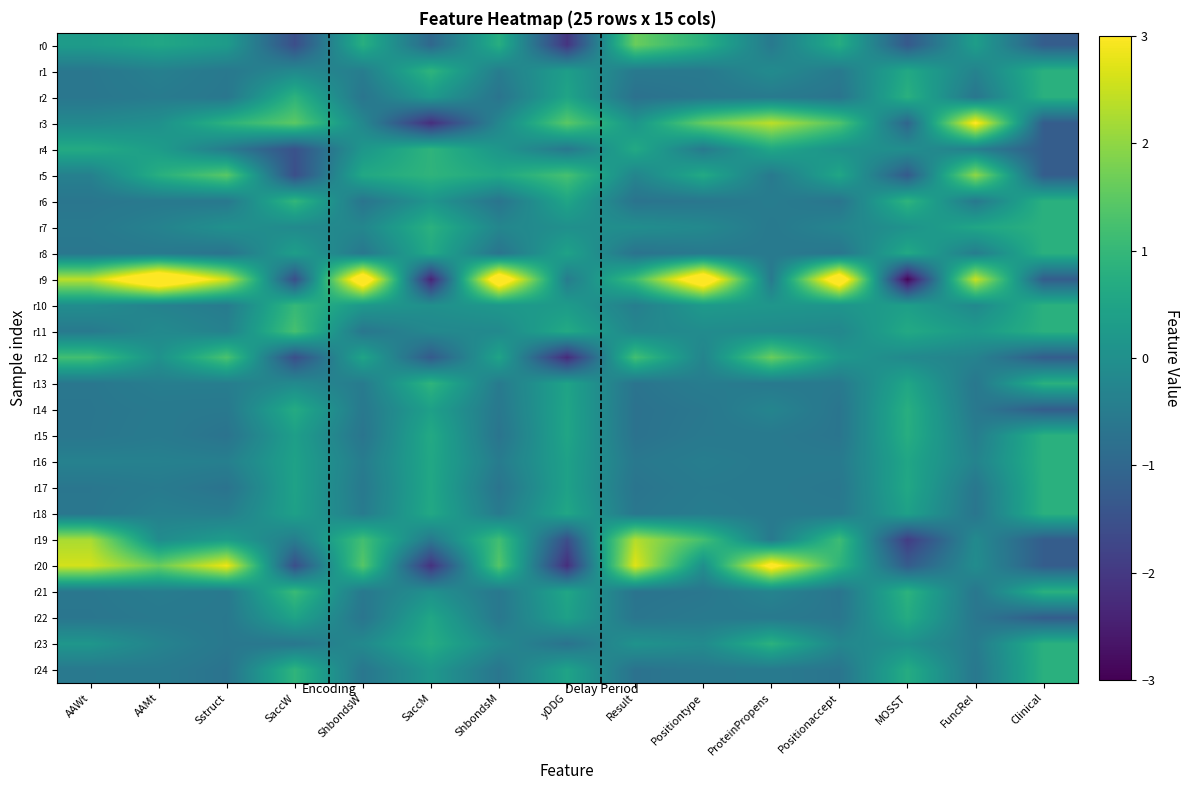

Reading left to right, extract all data points from this chart.

r0: AAWt=0.3	AAMt=0.6	Sstruct=0.3	SaccW=-1.6	ShbondsW=0.8	SaccM=-1.0	ShbondsM=0.8	yDDG=-2.1	Result=1.6	Positiontype=0.8	ProteinPropens=-0.5	Positionaccept=0.7	MOSST=-1.3	FuncRel=0.3	Clinical=-1.2
r1: AAWt=-0.6	AAMt=-0.4	Sstruct=-0.6	SaccW=-0.2	ShbondsW=-0.5	SaccM=0.9	ShbondsM=-0.5	yDDG=0.4	Result=-0.6	Positiontype=-0.6	ProteinPropens=-0.1	Positionaccept=-0.5	MOSST=0.6	FuncRel=-0.3	Clinical=0.8
r2: AAWt=-0.6	AAMt=-0.5	Sstruct=-0.6	SaccW=0.9	ShbondsW=-0.7	SaccM=0.2	ShbondsM=-0.7	yDDG=0.5	Result=-0.8	Positiontype=-0.6	ProteinPropens=-0.5	Positionaccept=-0.7	MOSST=0.8	FuncRel=-0.6	Clinical=0.8
r3: AAWt=-0.2	AAMt=0.0	Sstruct=0.9	SaccW=1.5	ShbondsW=-0.2	SaccM=-2.2	ShbondsM=-0.2	yDDG=1.5	Result=0.1	Positiontype=1.6	ProteinPropens=2.4	Positionaccept=1.3	MOSST=-1.0	FuncRel=3.1	Clinical=-1.2
r4: AAWt=0.7	AAMt=0.3	Sstruct=-0.5	SaccW=-1.5	ShbondsW=0.2	SaccM=0.9	ShbondsM=0.2	yDDG=-0.6	Result=0.6	Positiontype=-0.5	ProteinPropens=0.6	Positionaccept=0.0	MOSST=-0.0	FuncRel=-0.4	Clinical=-1.2
r5: AAWt=-0.4	AAMt=0.8	Sstruct=1.5	SaccW=-1.6	ShbondsW=0.6	SaccM=0.9	ShbondsM=0.6	yDDG=1.2	Result=-0.3	Positiontype=0.6	ProteinPropens=-0.5	Positionaccept=0.6	MOSST=-1.3	FuncRel=2.0	Clinical=-1.2
r6: AAWt=-0.6	AAMt=-0.6	Sstruct=-0.6	SaccW=1.0	ShbondsW=-0.7	SaccM=0.1	ShbondsM=-0.7	yDDG=0.5	Result=-0.7	Positiontype=-0.6	ProteinPropens=-0.5	Positionaccept=-0.7	MOSST=0.9	FuncRel=-0.6	Clinical=0.8
r7: AAWt=-0.6	AAMt=-0.3	Sstruct=0.0	SaccW=-0.1	ShbondsW=-0.2	SaccM=0.8	ShbondsM=-0.2	yDDG=-0.0	Result=-0.0	Positiontype=-0.2	ProteinPropens=-0.5	Positionaccept=-0.3	MOSST=0.1	FuncRel=0.6	Clinical=0.8
r8: AAWt=-0.6	AAMt=-0.6	Sstruct=-0.7	SaccW=0.4	ShbondsW=-0.6	SaccM=0.6	ShbondsM=-0.7	yDDG=0.5	Result=-0.7	Positiontype=-0.6	ProteinPropens=-0.5	Positionaccept=-0.7	MOSST=0.6	FuncRel=-0.5	Clinical=0.8
r9: AAWt=2.4	AAMt=4.2	Sstruct=2.5	SaccW=-1.6	ShbondsW=3.9	SaccM=-2.4	ShbondsM=3.9	yDDG=-0.5	Result=1.1	Positiontype=3.9	ProteinPropens=-0.5	Positionaccept=3.9	MOSST=-2.9	FuncRel=2.5	Clinical=-1.2
r10: AAWt=-0.1	AAMt=-0.3	Sstruct=-0.5	SaccW=1.0	ShbondsW=0.2	SaccM=0.0	ShbondsM=0.2	yDDG=0.3	Result=-0.4	Positiontype=0.2	ProteinPropens=0.2	Positionaccept=0.1	MOSST=0.4	FuncRel=-0.2	Clinical=0.8
r11: AAWt=-0.5	AAMt=-0.1	Sstruct=-0.4	SaccW=1.2	ShbondsW=-0.6	SaccM=-0.2	ShbondsM=-0.2	yDDG=0.6	Result=-0.2	Positiontype=-0.1	ProteinPropens=-0.1	Positionaccept=-0.2	MOSST=0.6	FuncRel=0.3	Clinical=0.8
r12: AAWt=1.2	AAMt=0.0	Sstruct=1.3	SaccW=-1.6	ShbondsW=0.5	SaccM=-1.3	ShbondsM=0.5	yDDG=-2.3	Result=1.2	Positiontype=-0.3	ProteinPropens=1.6	Positionaccept=0.2	MOSST=-0.2	FuncRel=-0.3	Clinical=-1.2
r13: AAWt=-0.6	AAMt=-0.4	Sstruct=-0.4	SaccW=-0.1	ShbondsW=-0.5	SaccM=0.9	ShbondsM=-0.5	yDDG=0.5	Result=-0.7	Positiontype=-0.5	ProteinPropens=-0.5	Positionaccept=-0.6	MOSST=0.5	FuncRel=-0.6	Clinical=0.8
r14: AAWt=-0.6	AAMt=-0.6	Sstruct=-0.6	SaccW=0.7	ShbondsW=-0.6	SaccM=0.4	ShbondsM=-0.6	yDDG=0.5	Result=-0.7	Positiontype=-0.6	ProteinPropens=-0.3	Positionaccept=-0.7	MOSST=0.8	FuncRel=-0.6	Clinical=-1.2
r15: AAWt=-0.6	AAMt=-0.5	Sstruct=-0.7	SaccW=0.4	ShbondsW=-0.7	SaccM=0.6	ShbondsM=-0.7	yDDG=0.5	Result=-0.7	Positiontype=-0.6	ProteinPropens=-0.5	Positionaccept=-0.7	MOSST=0.7	FuncRel=-0.5	Clinical=0.8
r16: AAWt=-0.4	AAMt=-0.4	Sstruct=-0.4	SaccW=0.4	ShbondsW=-0.5	SaccM=0.6	ShbondsM=-0.5	yDDG=0.4	Result=-0.6	Positiontype=-0.4	ProteinPropens=-0.5	Positionaccept=-0.5	MOSST=0.5	FuncRel=-0.3	Clinical=0.8
r17: AAWt=-0.6	AAMt=-0.5	Sstruct=-0.7	SaccW=0.5	ShbondsW=-0.6	SaccM=0.6	ShbondsM=-0.7	yDDG=0.4	Result=-0.7	Positiontype=-0.5	ProteinPropens=-0.5	Positionaccept=-0.6	MOSST=0.6	FuncRel=-0.6	Clinical=0.8
r18: AAWt=-0.6	AAMt=-0.4	Sstruct=-0.4	SaccW=0.4	ShbondsW=-0.5	SaccM=0.6	ShbondsM=-0.5	yDDG=0.6	Result=-0.6	Positiontype=-0.5	ProteinPropens=-0.5	Positionaccept=-0.6	MOSST=0.4	FuncRel=-0.7	Clinical=0.8
r19: AAWt=2.2	AAMt=-0.1	Sstruct=0.3	SaccW=-0.5	ShbondsW=1.2	SaccM=-0.6	ShbondsM=1.2	yDDG=-1.6	Result=2.3	Positiontype=1.2	ProteinPropens=-0.5	Positionaccept=1.1	MOSST=-1.9	FuncRel=-0.1	Clinical=-1.2
r20: AAWt=2.6	AAMt=1.6	Sstruct=2.9	SaccW=-1.6	ShbondsW=1.4	SaccM=-2.1	ShbondsM=1.4	yDDG=-2.2	Result=2.7	Positiontype=-0.0	ProteinPropens=3.3	Positionaccept=0.9	MOSST=-1.2	FuncRel=-0.1	Clinical=-1.2
r21: AAWt=-0.6	AAMt=-0.5	Sstruct=-0.6	SaccW=1.1	ShbondsW=-0.6	SaccM=0.0	ShbondsM=-0.6	yDDG=0.5	Result=-0.7	Positiontype=-0.6	ProteinPropens=-0.3	Positionaccept=-0.7	MOSST=0.9	FuncRel=-0.6	Clinical=0.8
r22: AAWt=-0.6	AAMt=-0.6	Sstruct=-0.6	SaccW=0.5	ShbondsW=-0.7	SaccM=0.6	ShbondsM=-0.6	yDDG=0.4	Result=-0.6	Positiontype=-0.5	ProteinPropens=-0.5	Positionaccept=-0.6	MOSST=0.7	FuncRel=-0.6	Clinical=-1.2
r23: AAWt=0.2	AAMt=-0.3	Sstruct=-0.6	SaccW=-0.6	ShbondsW=-0.2	SaccM=0.7	ShbondsM=-0.2	yDDG=-0.7	Result=0.1	Positiontype=-0.1	ProteinPropens=0.8	Positionaccept=-0.2	MOSST=0.0	FuncRel=-0.5	Clinical=0.8
r24: AAWt=-0.6	AAMt=-0.5	Sstruct=-0.7	SaccW=0.9	ShbondsW=-0.6	SaccM=0.2	ShbondsM=-0.6	yDDG=0.5	Result=-0.7	Positiontype=-0.6	ProteinPropens=-0.5	Positionaccept=-0.7	MOSST=0.7	FuncRel=-0.6	Clinical=0.8